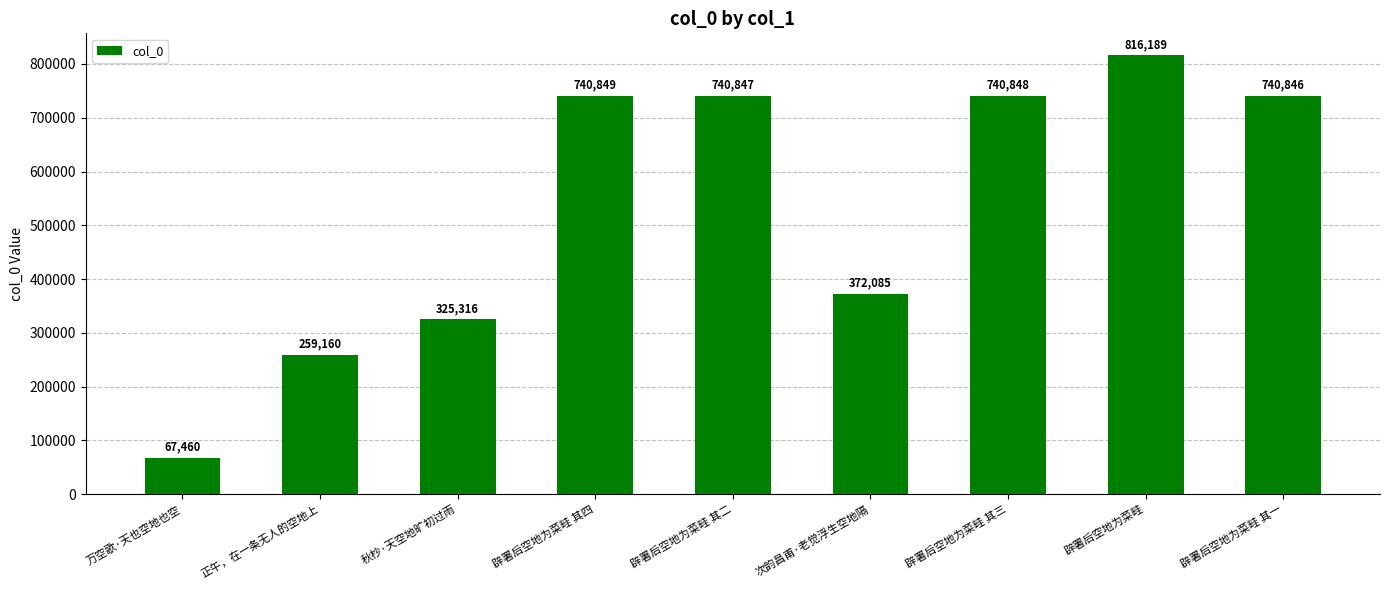

Is it true that the value at 秋杪·天空地旷初过雨 is 325316?

True